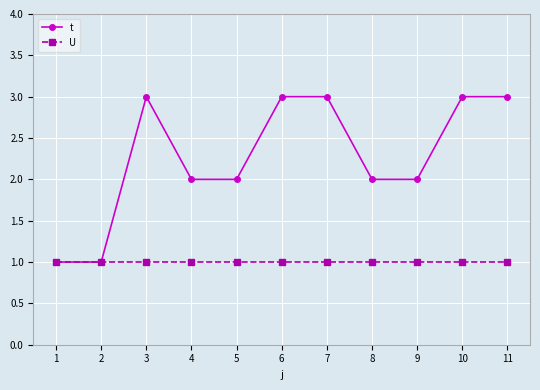

Reading left to right, extract all data points from this chart.

t: 1	1	3	2	2	3	3	2	2	3	3
U: 1	1	1	1	1	1	1	1	1	1	1